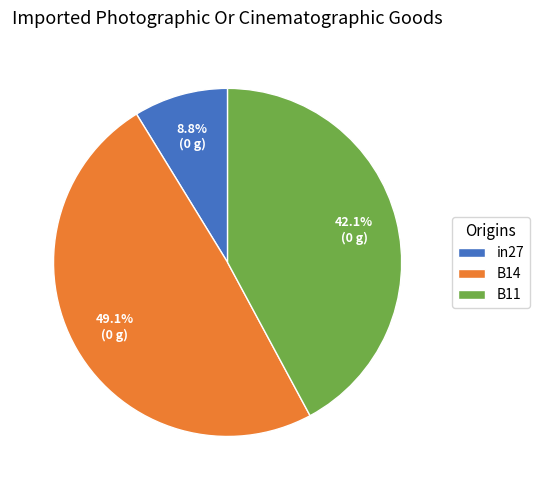

How many segments does this pie chart have?

3